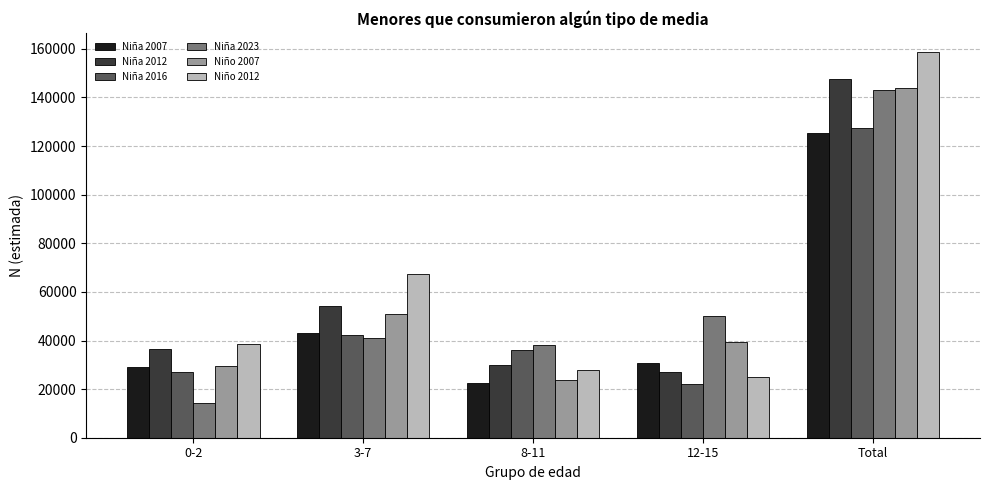

Which category has the lowest value in the Niña 2012 series?

12-15